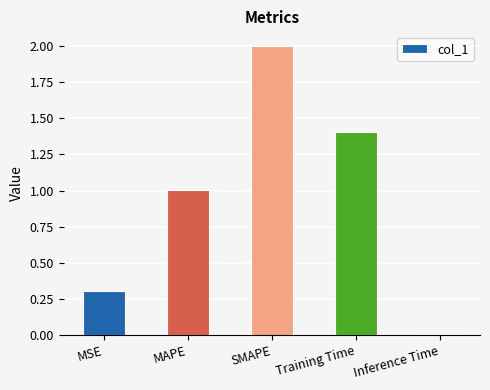

Are the bars grouped side by side (vs. stacked)?

No